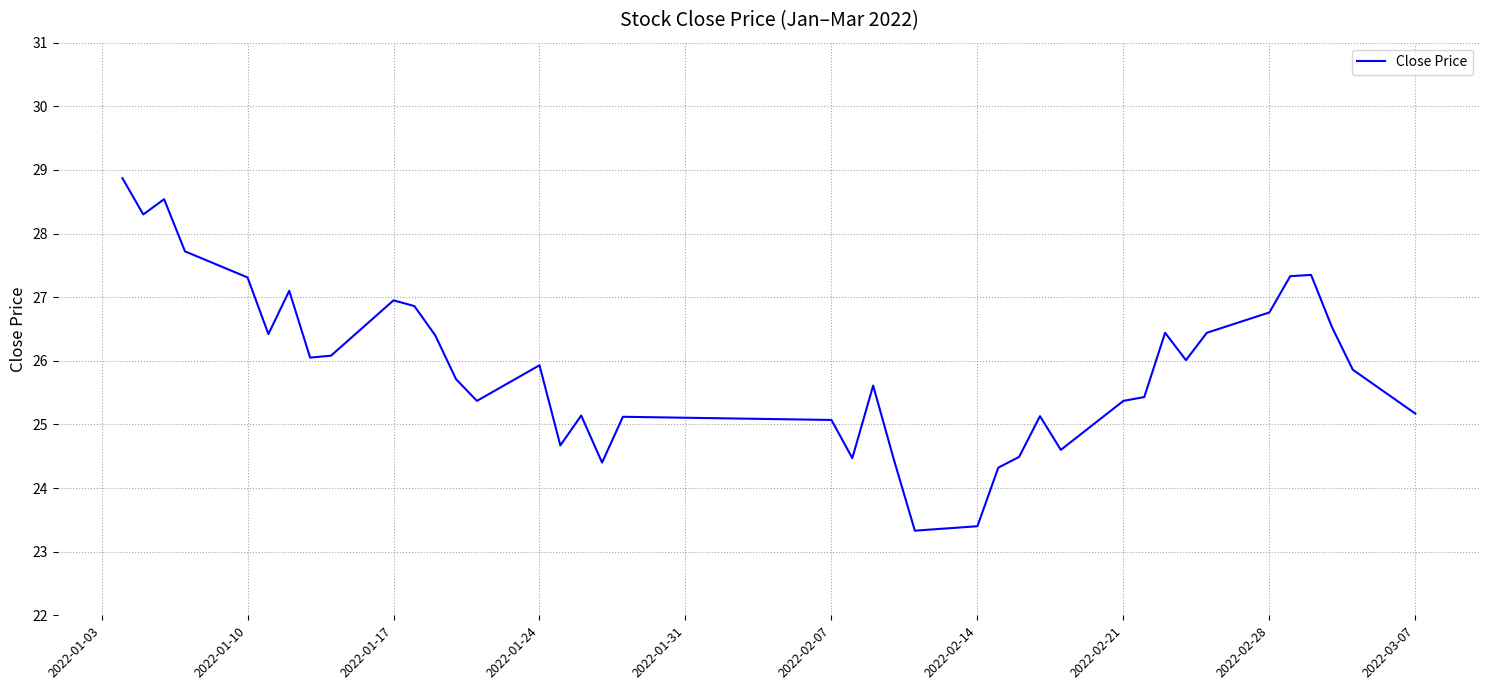

True or false: there are more than 2 points higher than both neighbors.

True